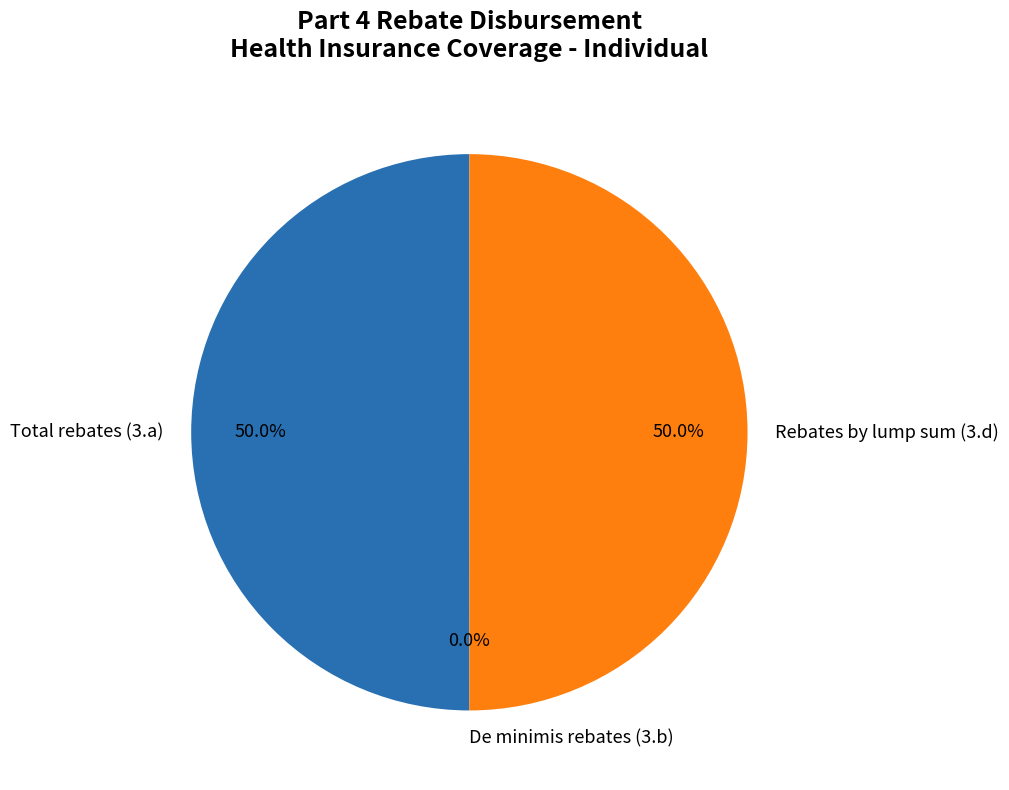

Approximately how many times larger is the value at Rebates by lump sum (3.d) compared to Total rebates (3.a)?

1.0